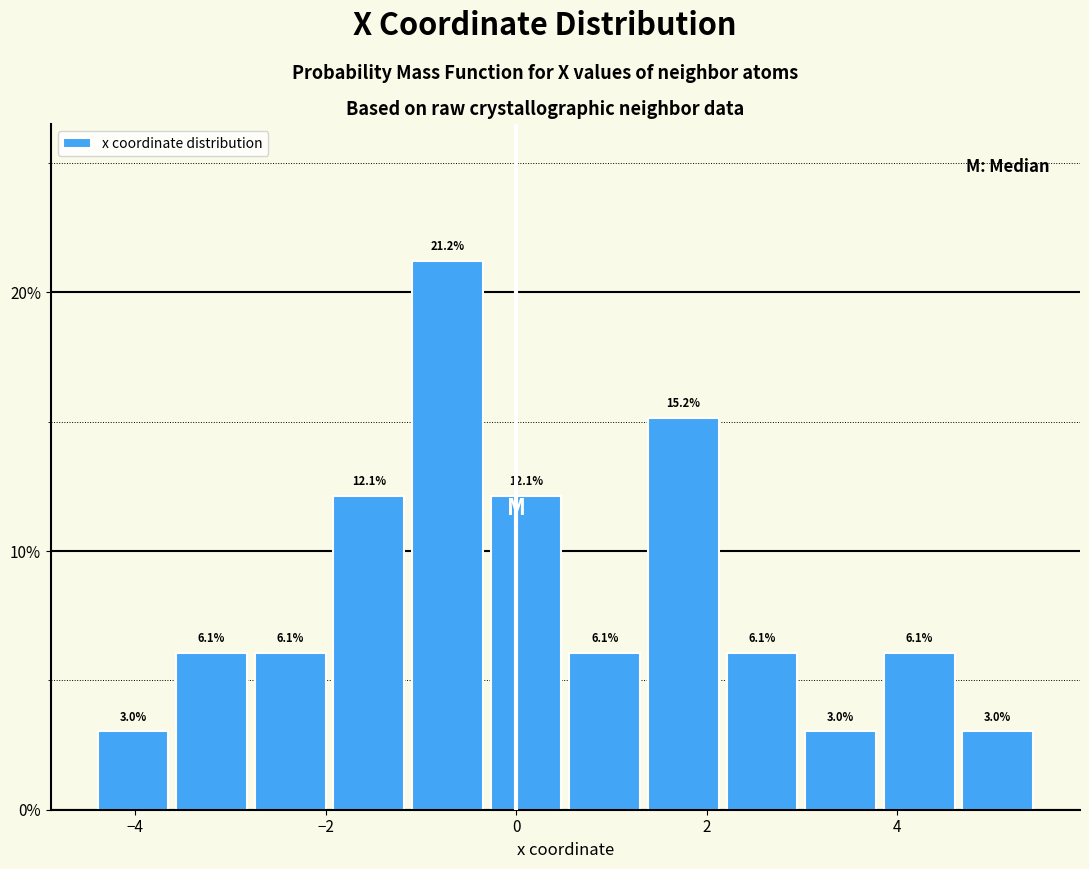

Reading left to right, transcribe this chart: for each bar, give the range it covers on the x-axis and its height. The bar edges are not printed on the chart, so give them approximately, as read against the axis.

-4.4 to -3.6: 3.0
-3.6 to -2.8: 6.1
-2.8 to -2.0: 6.1
-2.0 to -1.2: 12.1
-1.2 to -0.4: 21.2
-0.4 to 0.6: 12.1
0.6 to 1.4: 6.1
1.4 to 2.2: 15.2
2.2 to 3.0: 6.1
3.0 to 3.8: 3.0
3.8 to 4.6: 6.1
4.6 to 5.4: 3.0